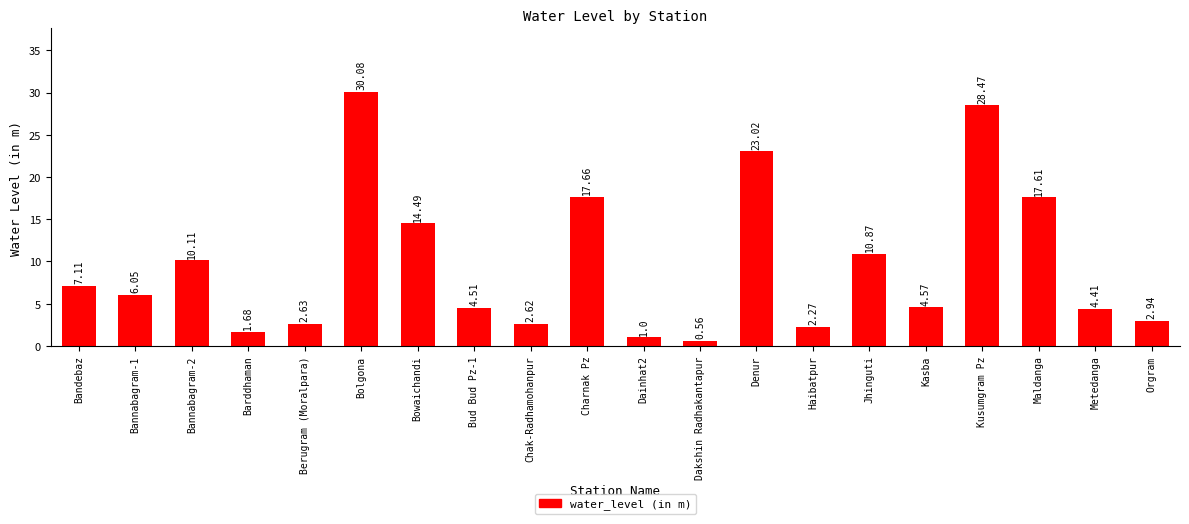

What is the change in value from Kusumgram Pz to Metedanga?

-24.1